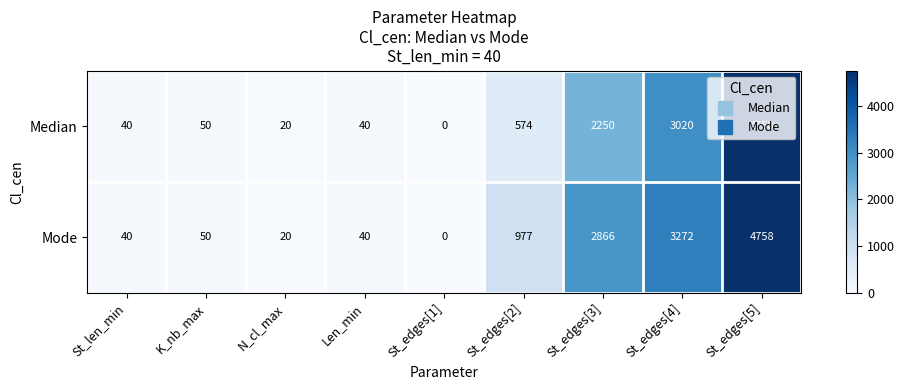

Which series has the largest total across all categories?

Mode